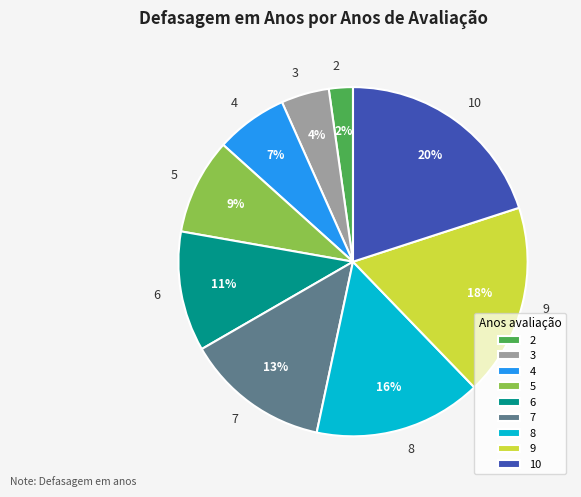

To the nearest percent, what portion does 3 represent?

4%